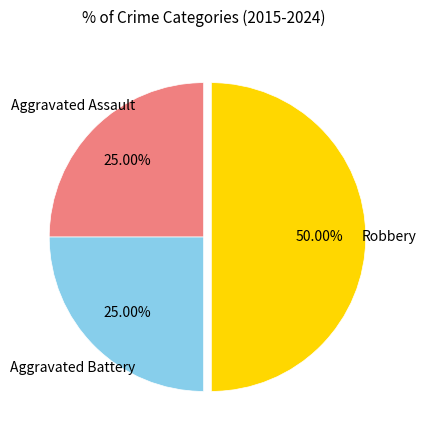

Rank the categories by value from lowest to highest.

Aggravated Assault, Aggravated Battery, Robbery